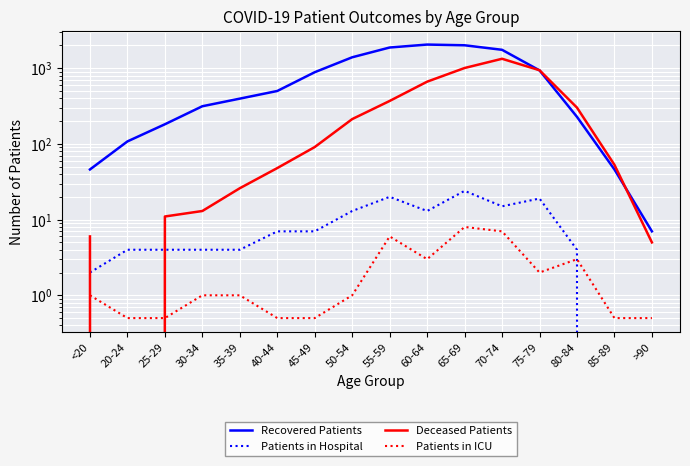

Between which two adjacent categories do Deceased Patients and Patients in ICU first intersect?

<20 and 20-24